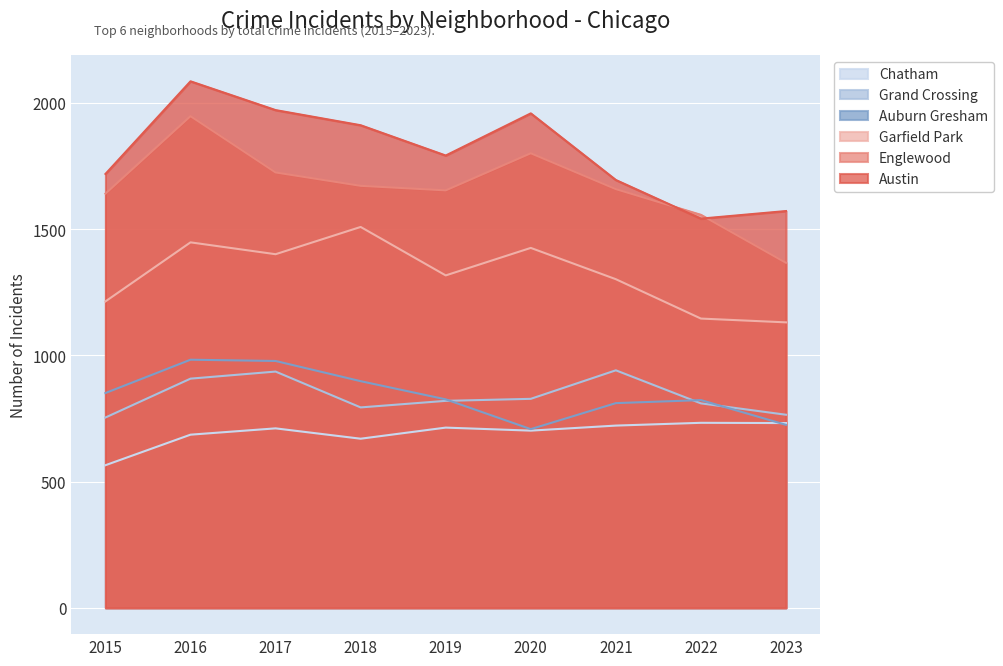

Reading left to right, transcribe all the data shown in this chart.

Austin: 1719	2086	1972	1912	1792	1959	1695	1542	1572
Englewood: 1641	1948	1725	1672	1654	1801	1659	1557	1367
Garfield Park: 1214	1448	1401	1509	1317	1426	1302	1146	1131
Auburn Gresham: 851	983	978	898	826	708	811	823	725
Grand Crossing: 754	908	936	794	820	828	941	810	765
Chatham: 565	686	711	670	714	702	722	733	732